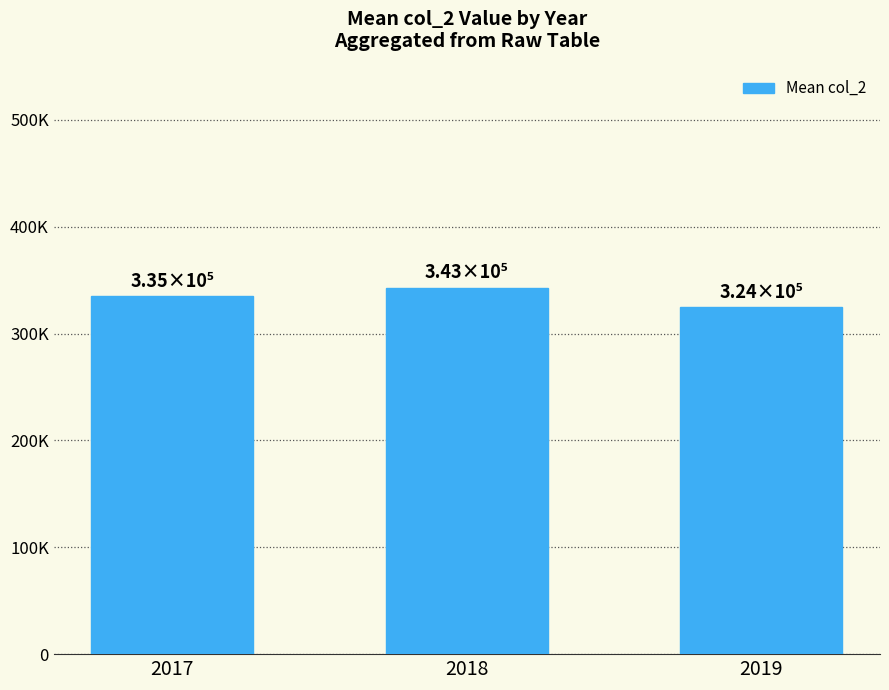

Rank the categories by value from lowest to highest.

2019, 2017, 2018